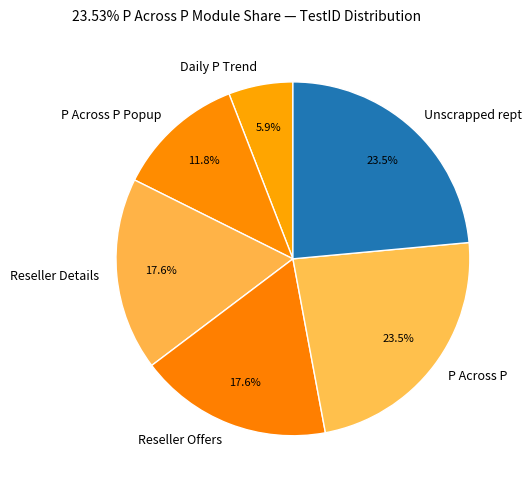

What is the ratio of the value at Reseller Details to the value at P Across P Popup?

1.5